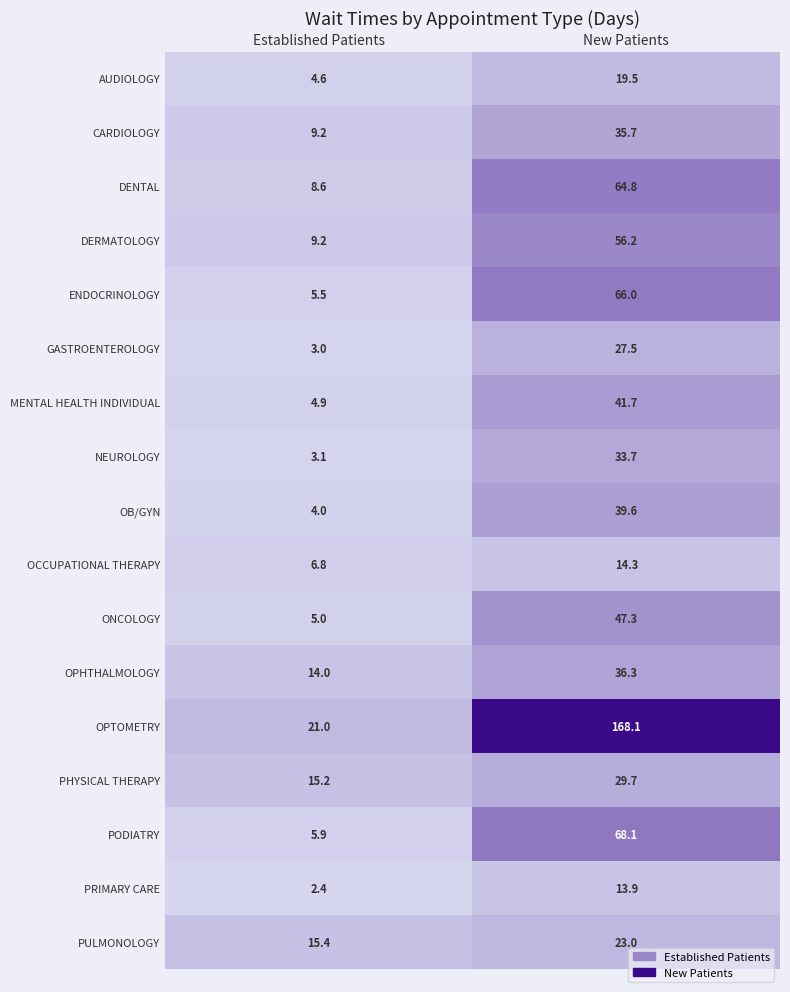

What is the spread (max minus min) of values at New Patients?

154.2